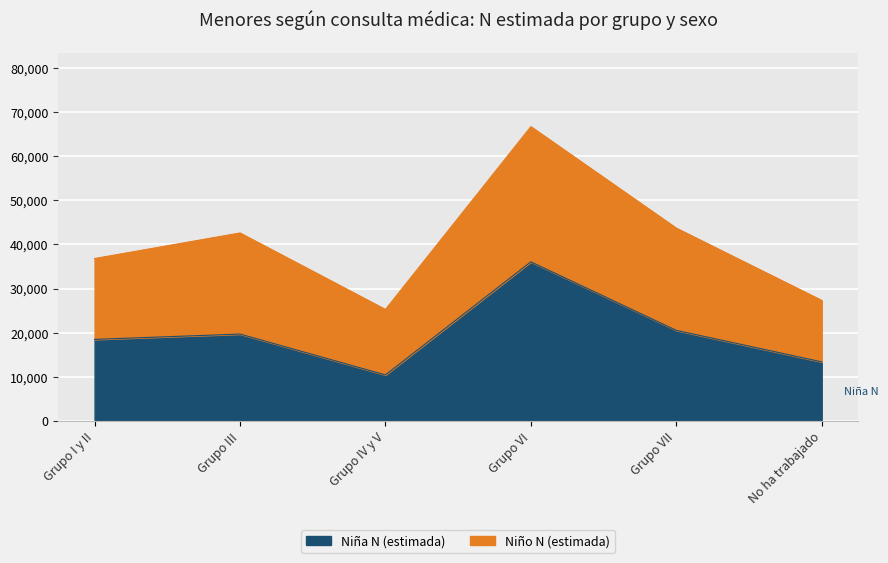

True or false: Niña N (estimada) and Niño N (estimada) intersect in this chart.

False